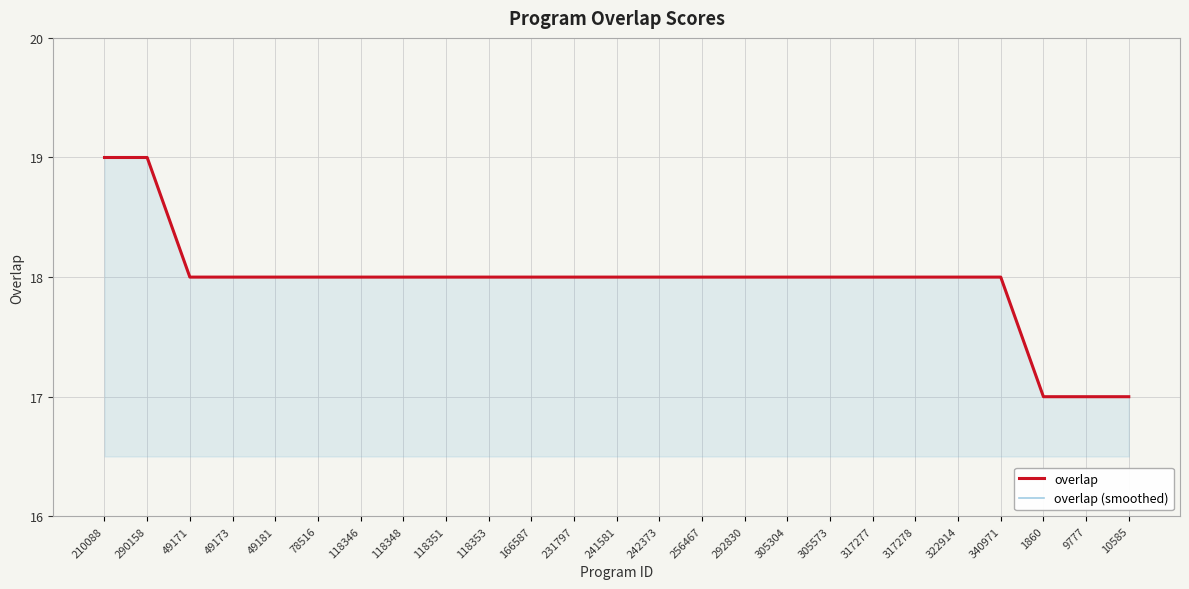

What is the difference between the maximum and minimum values in the overlap series?

2